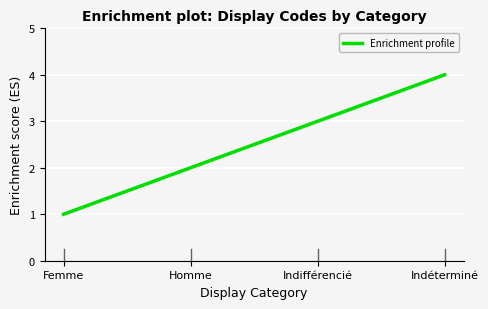

What is the minimum value shown in the chart?

1.0